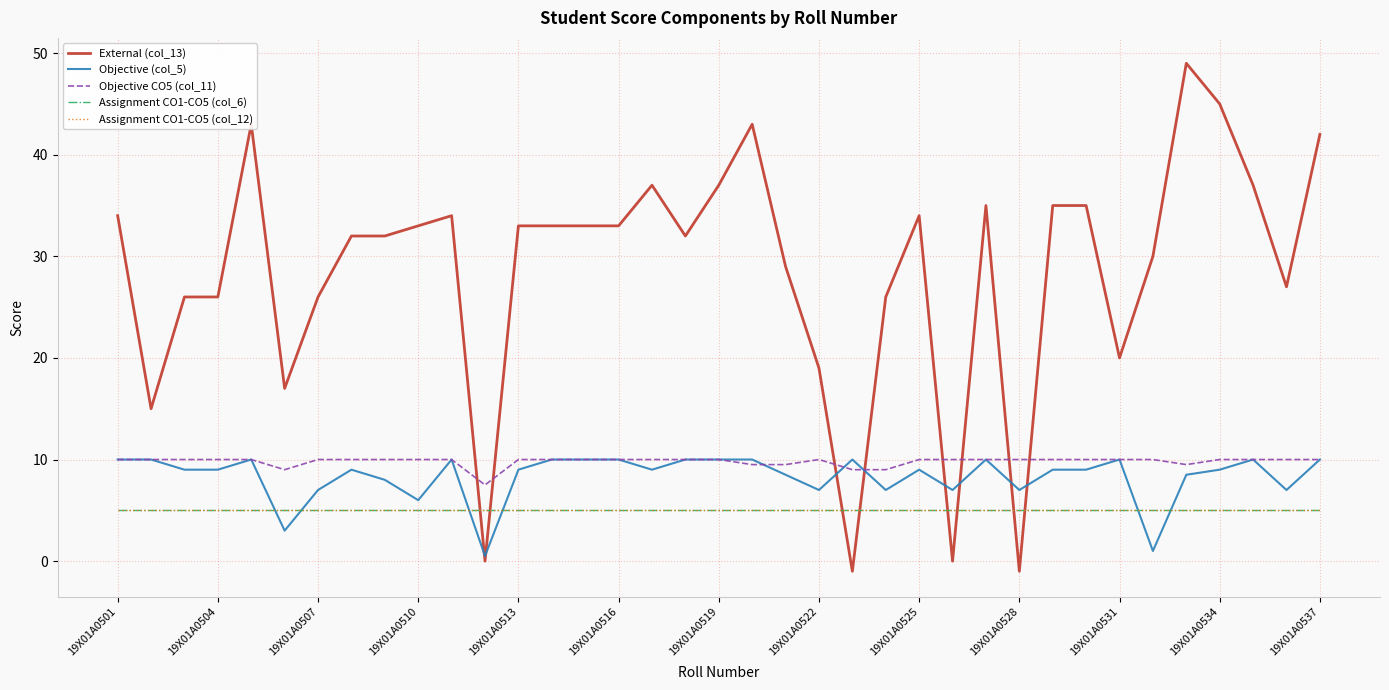

What is the maximum value for Objective CO5 (col_11)?

10.0